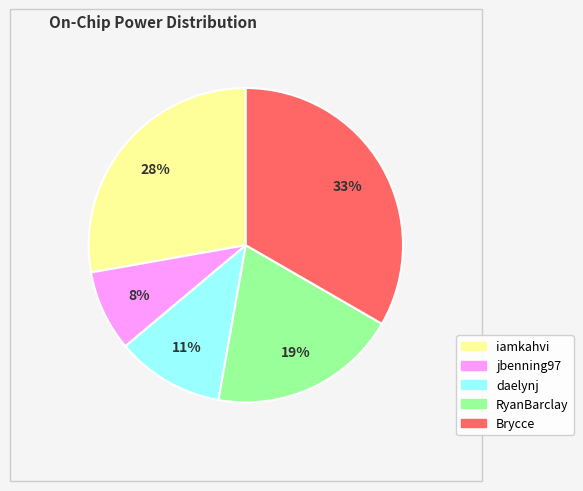

To the nearest percent, what is the difference between the largest and smallest slice percentages?

25%